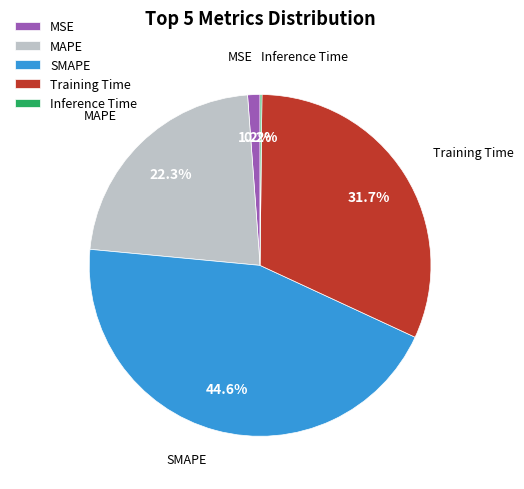

What is the ratio of the value at SMAPE to the value at MAPE?

2.0